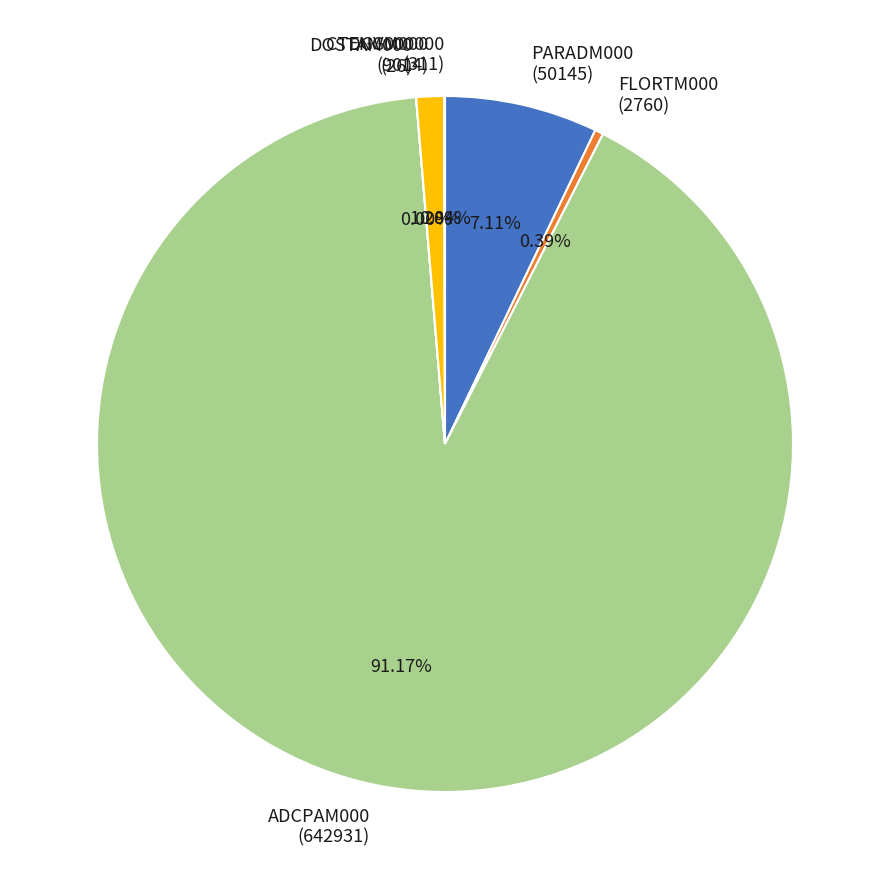

What is the largest slice in the pie chart?

ADCPAM000 (642931)